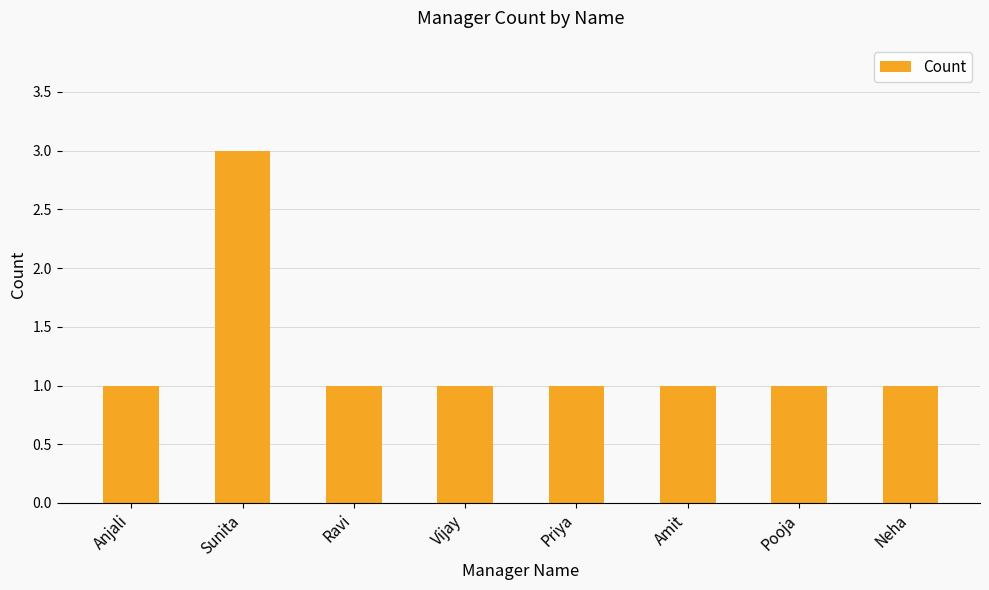

What is the change in value from Sunita to Vijay?

-2